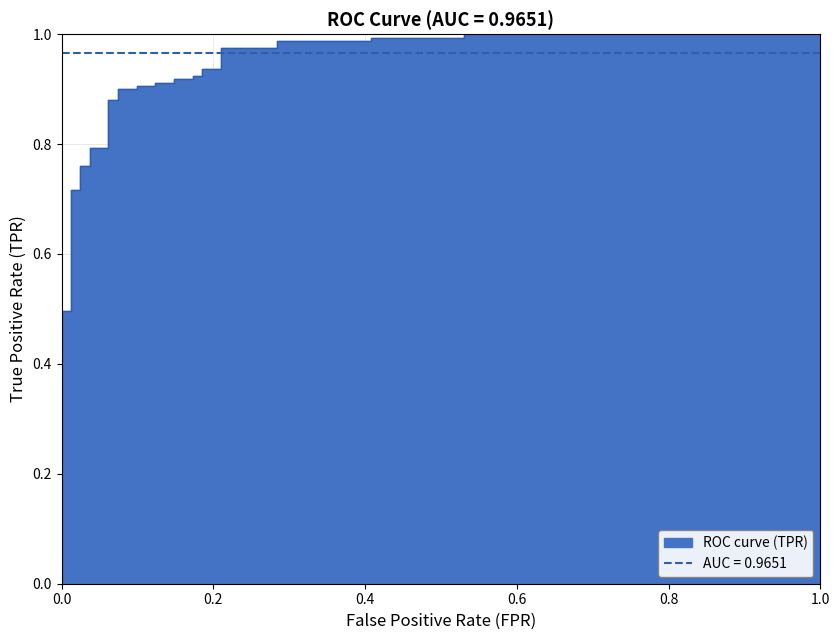

At which label is the value closest to 0?

fpr